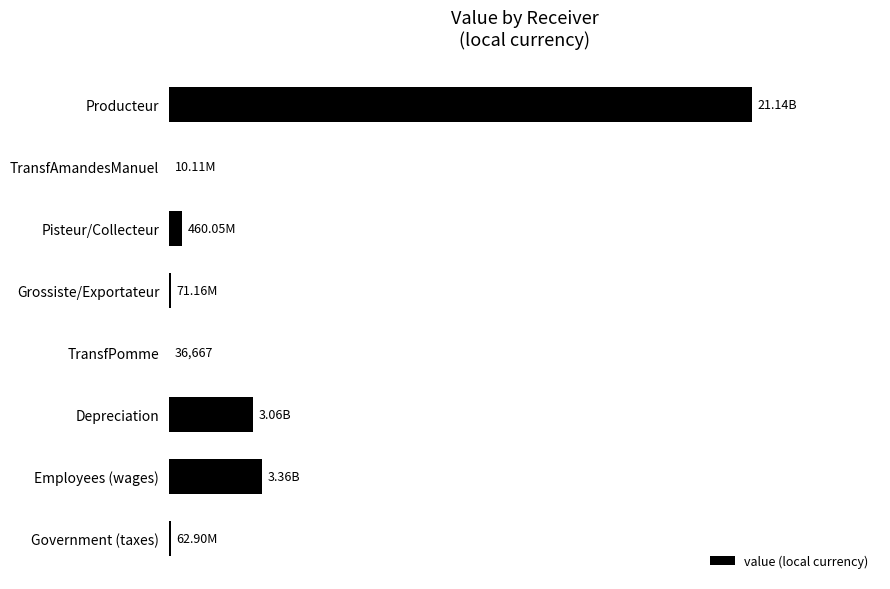

What is the maximum value shown in the chart?

21143675982.2